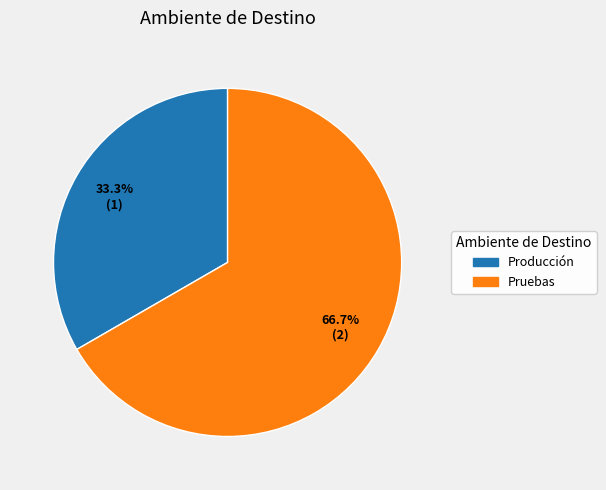

How much of the chart is everything except Producción?

66.7%